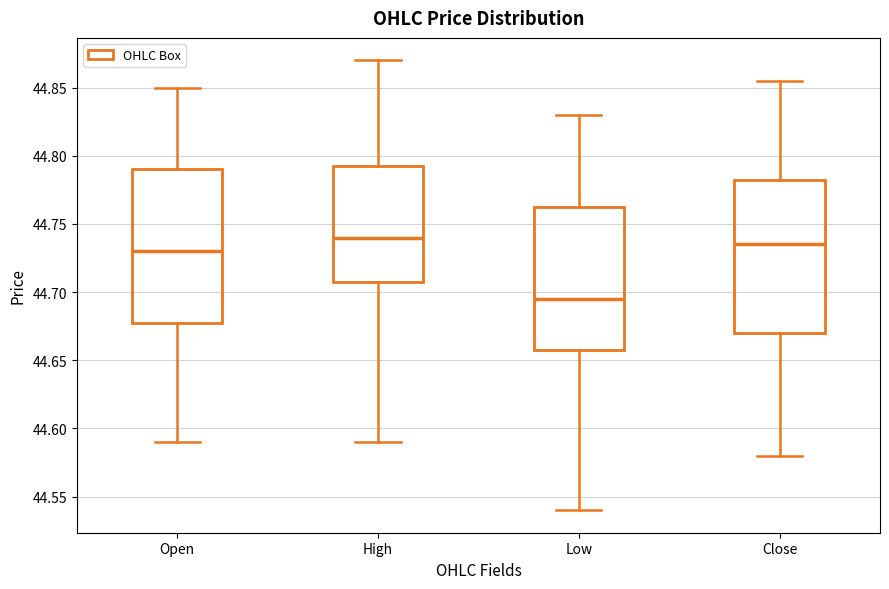

Reading left to right, transcribe this box plot: for each box, give where its median line is, the range the box spans, and where its two whiskers end, as read against the y-axis. The values are not printed on the chart, so give them approximately, as read against the axis.

Open: median 44.730, box 44.680 to 44.790, whiskers 44.590 to 44.850
High: median 44.740, box 44.710 to 44.795, whiskers 44.590 to 44.870
Low: median 44.695, box 44.660 to 44.765, whiskers 44.540 to 44.830
Close: median 44.735, box 44.670 to 44.785, whiskers 44.580 to 44.855